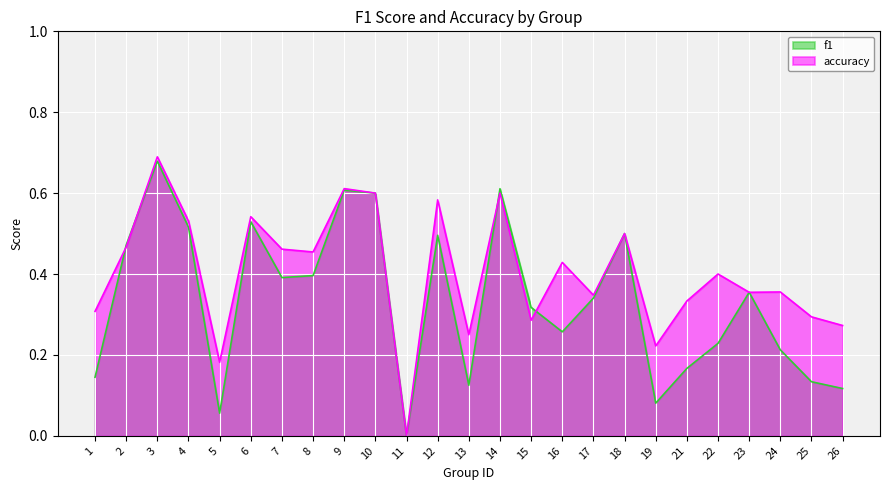

How many positive values does the f1 series have?

24